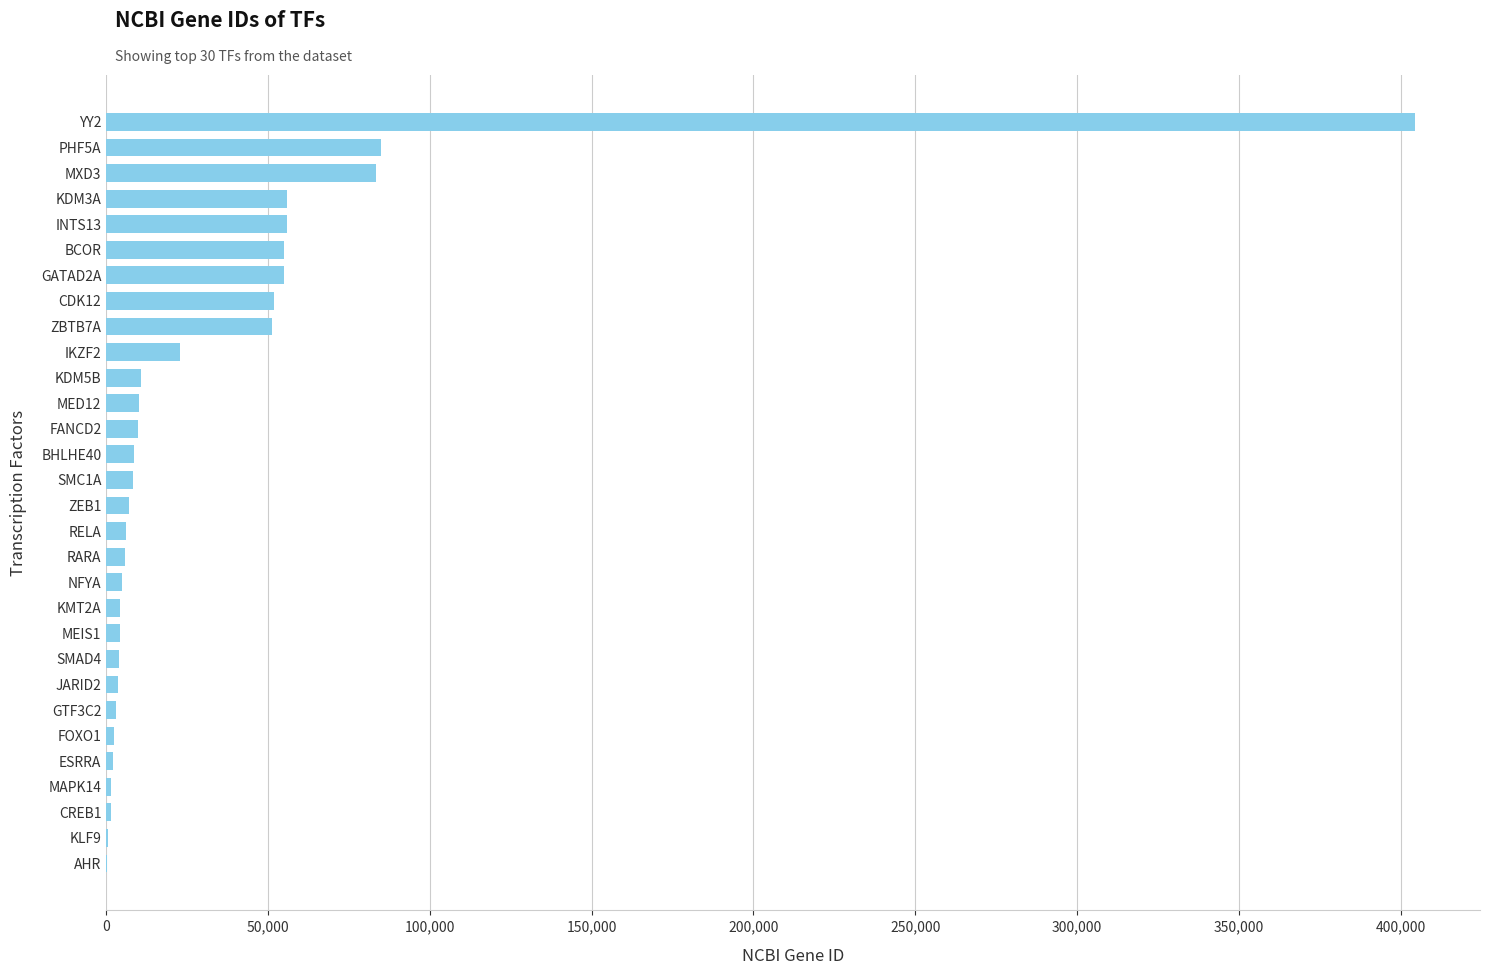

Which category has the highest value across all series?

YY2